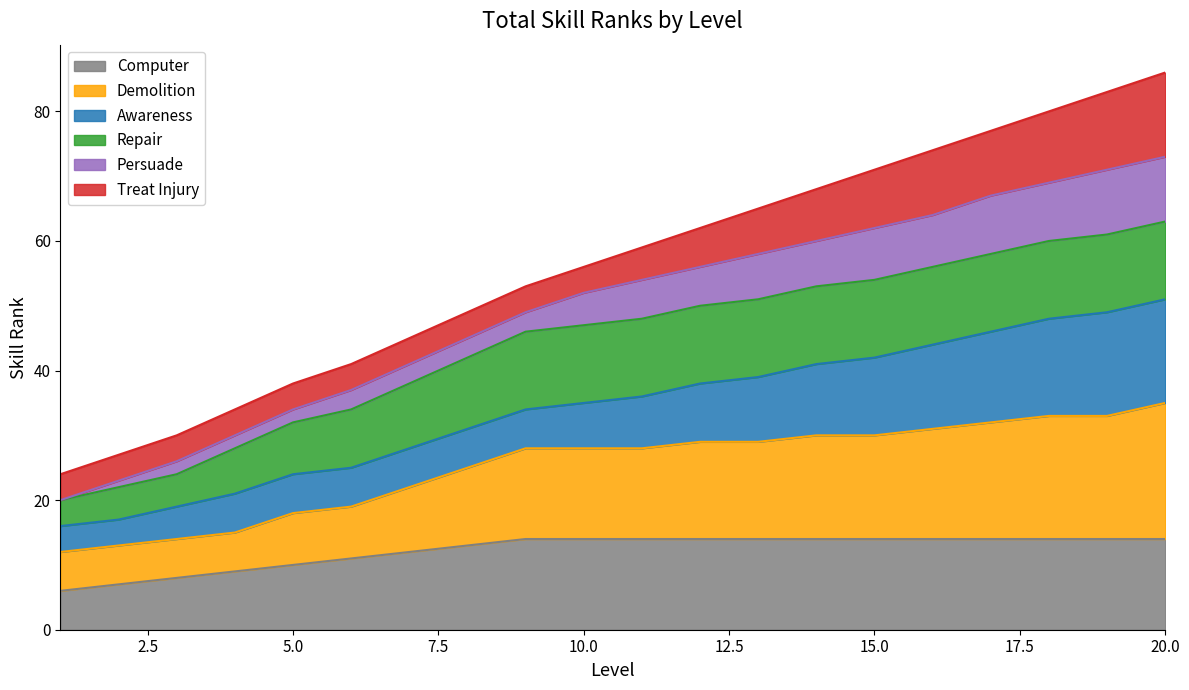

What is the approximate value of Computer at 20.0?

14